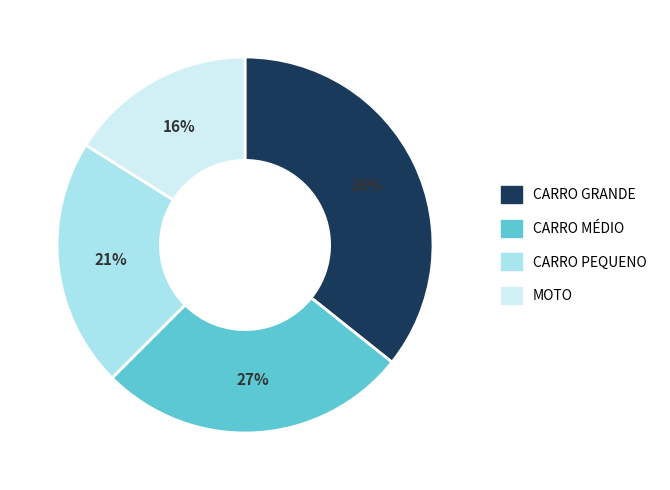

True or false: CARRO PEQUENO accounts for 21% of the total.

True